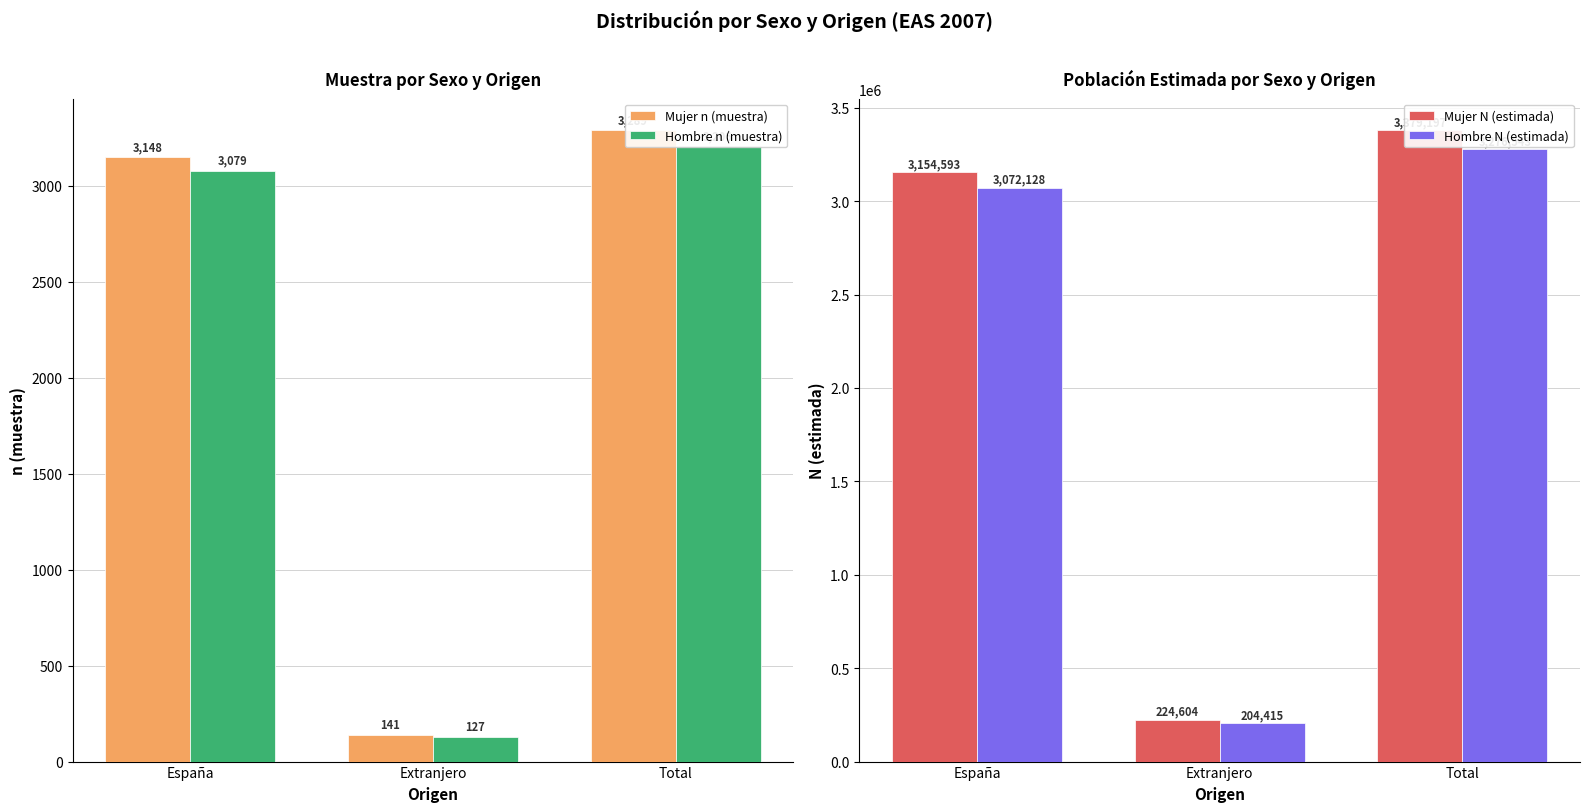

What is the label of the 1st bar from the left?

España